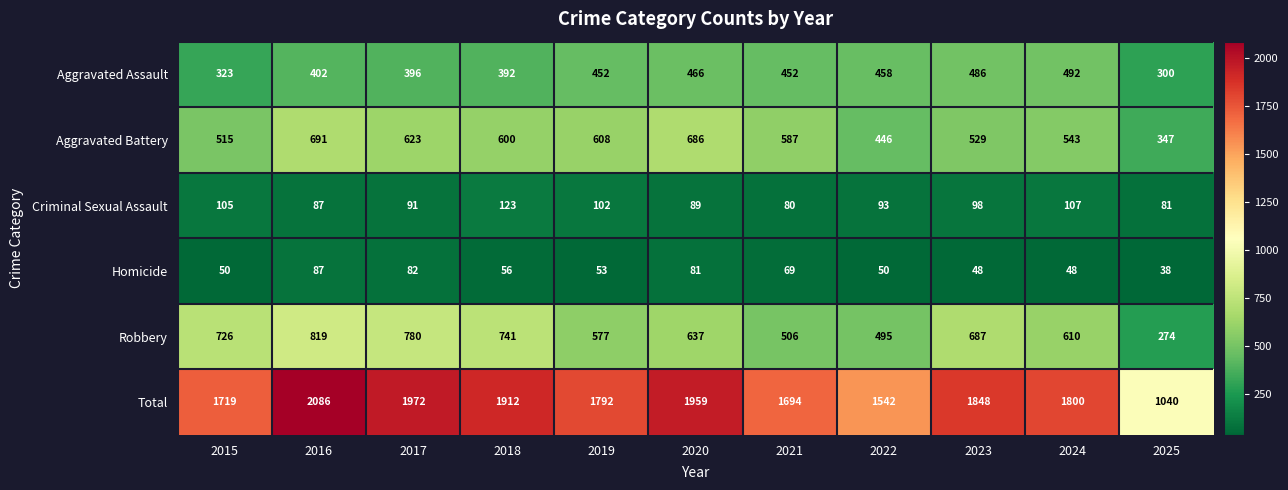

Which series has the widest spread of values?

Total